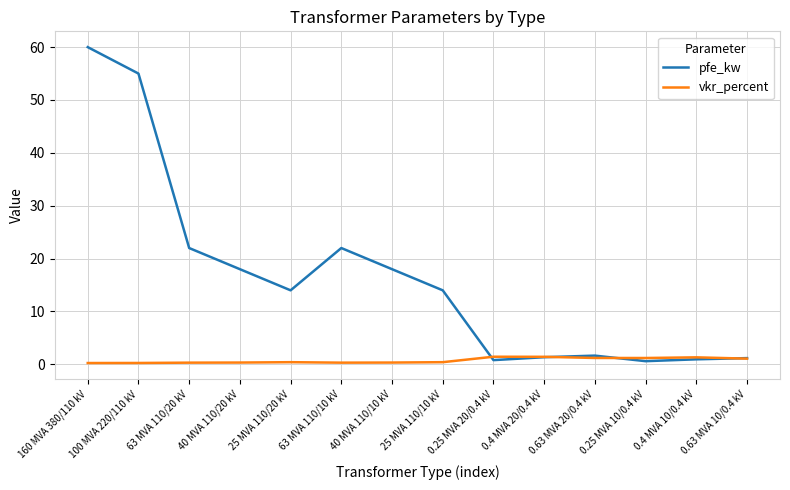

Which series changed the most between 25 MVA 110/10 kV and 0.4 MVA 20/0.4 kV?

pfe_kw